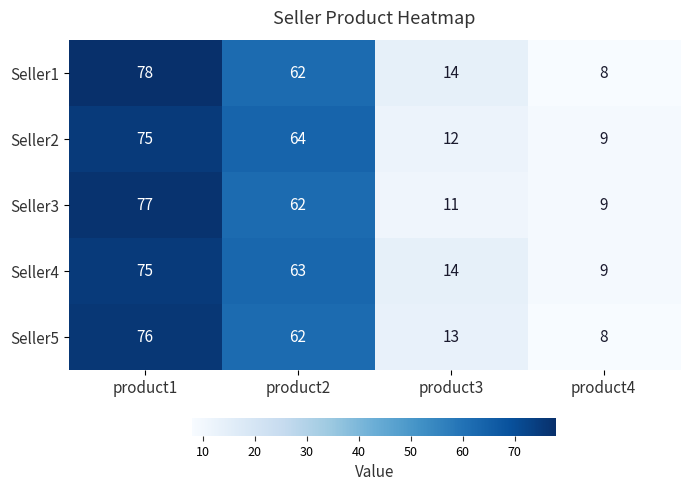

Reading right to left, extract all data points from this chart.

Seller1: product4=8	product3=14	product2=62	product1=78
Seller2: product4=9	product3=12	product2=64	product1=75
Seller3: product4=9	product3=11	product2=62	product1=77
Seller4: product4=9	product3=14	product2=63	product1=75
Seller5: product4=8	product3=13	product2=62	product1=76